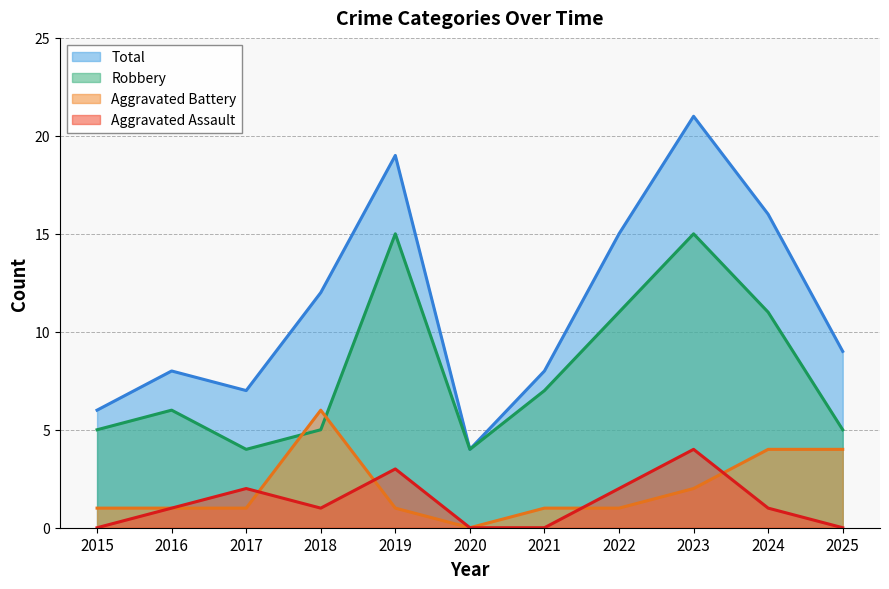

What is the value of the Robbery point at the 1st from the left?

5